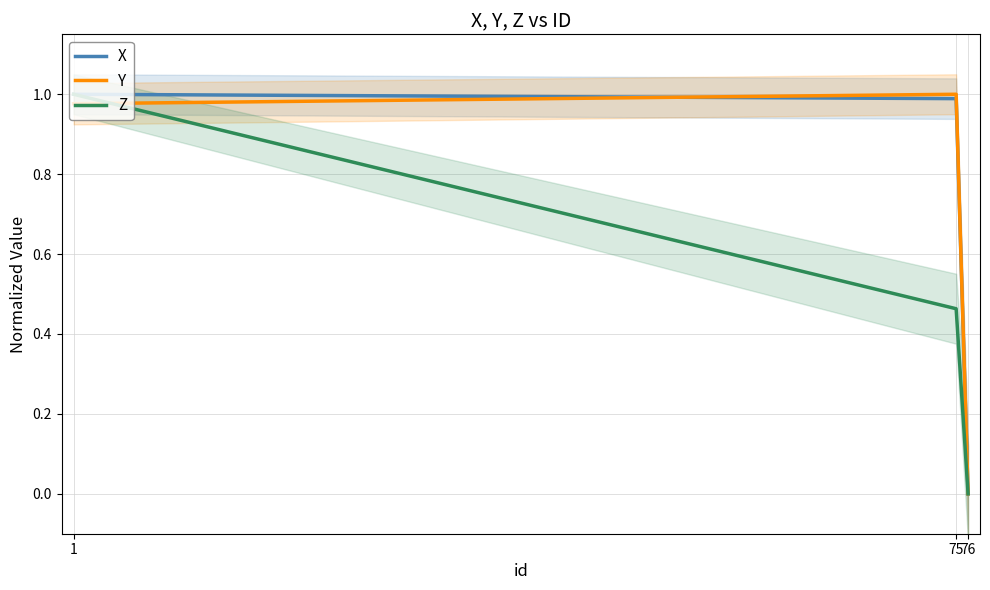

How many positive values does the Y series have?

2